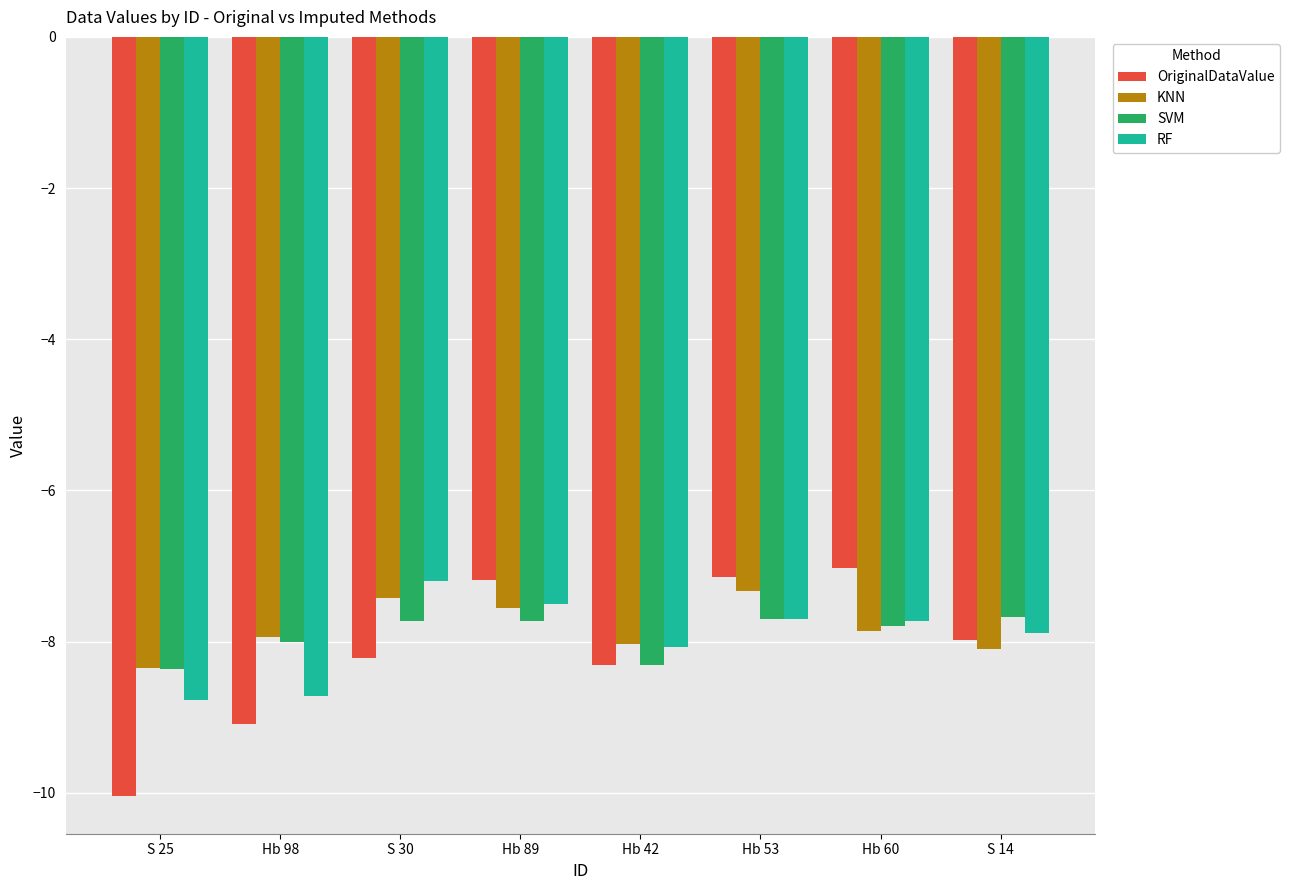

Which category has the lowest value in the KNN series?

S 25